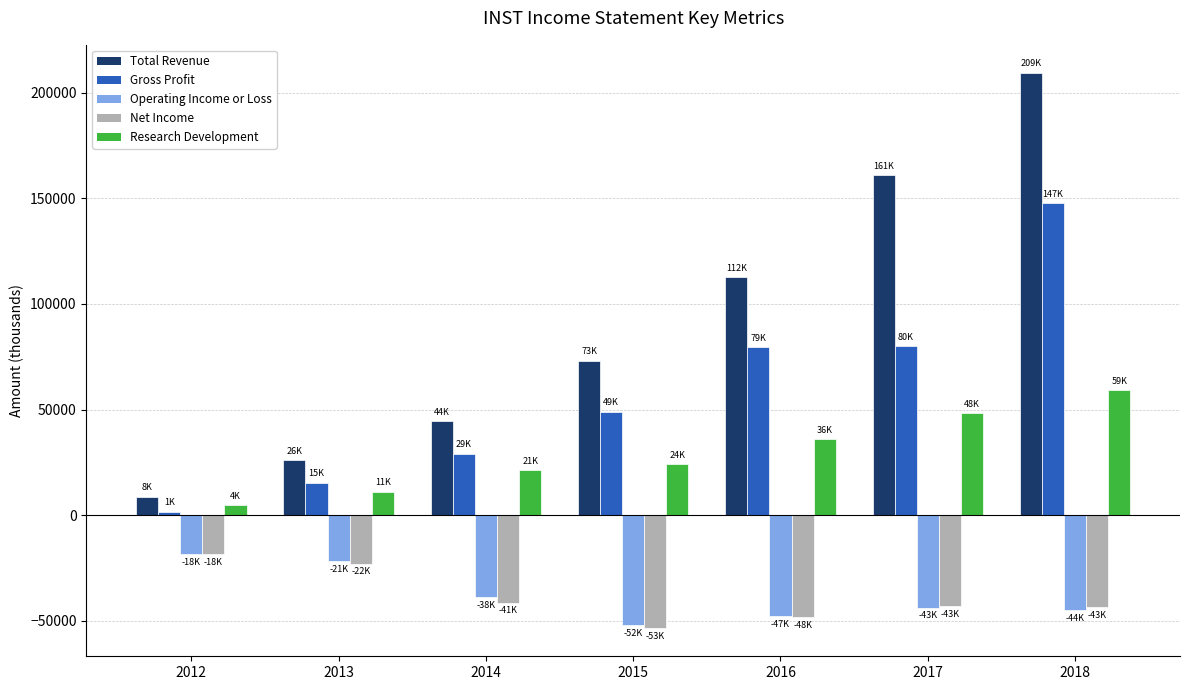

How many distinct data groups are displayed?

5